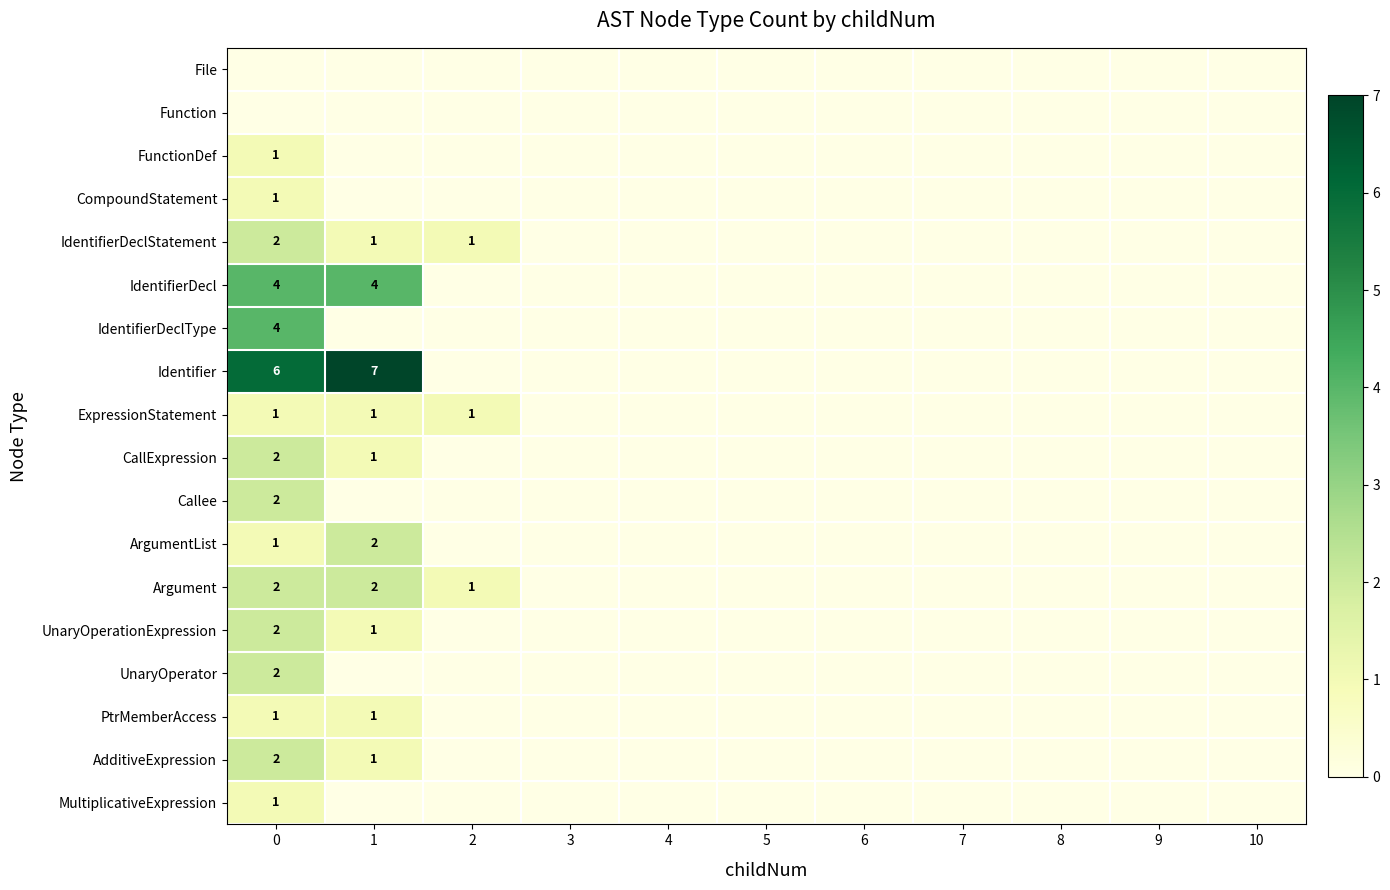

Which series has the largest range (max minus min)?

Identifier